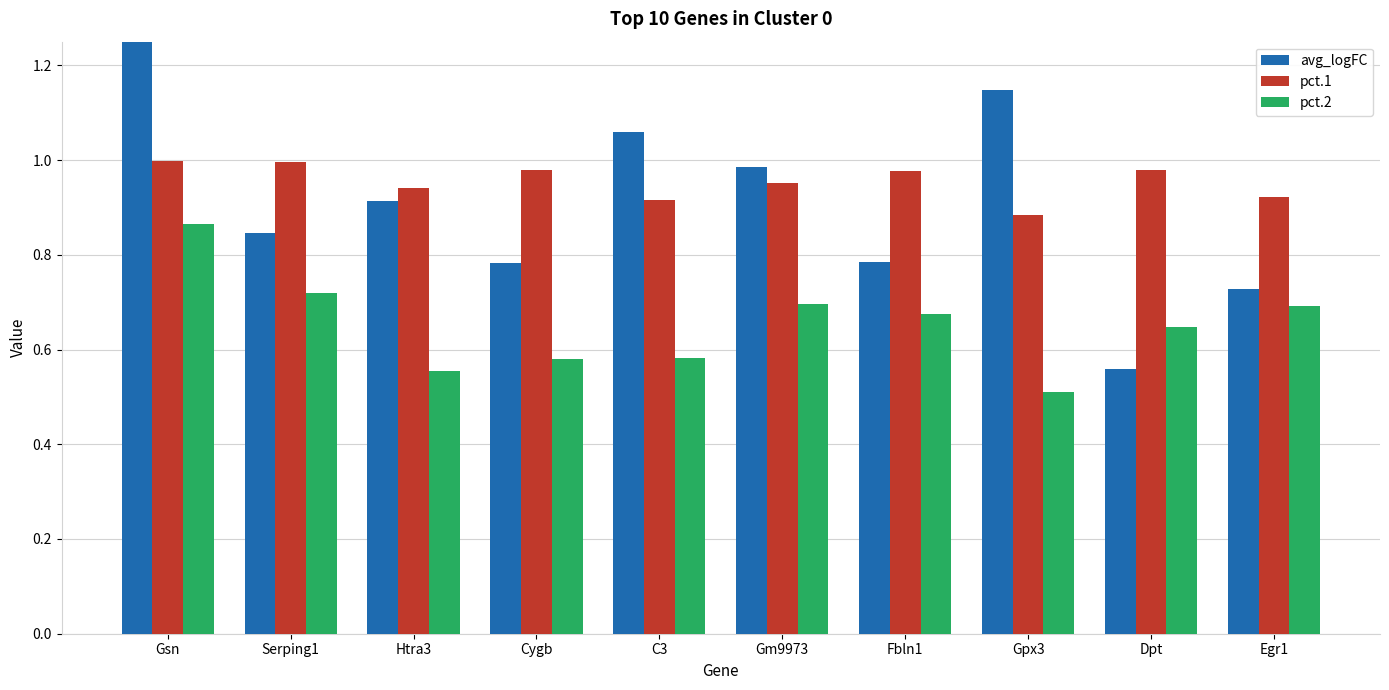

Which series has the widest spread of values?

avg_logFC